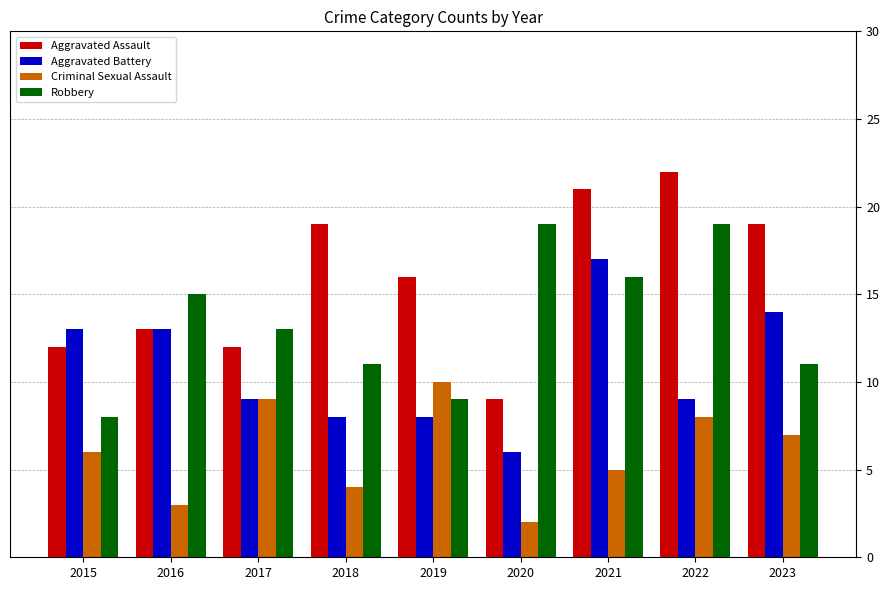

How many groups of bars are there?

9